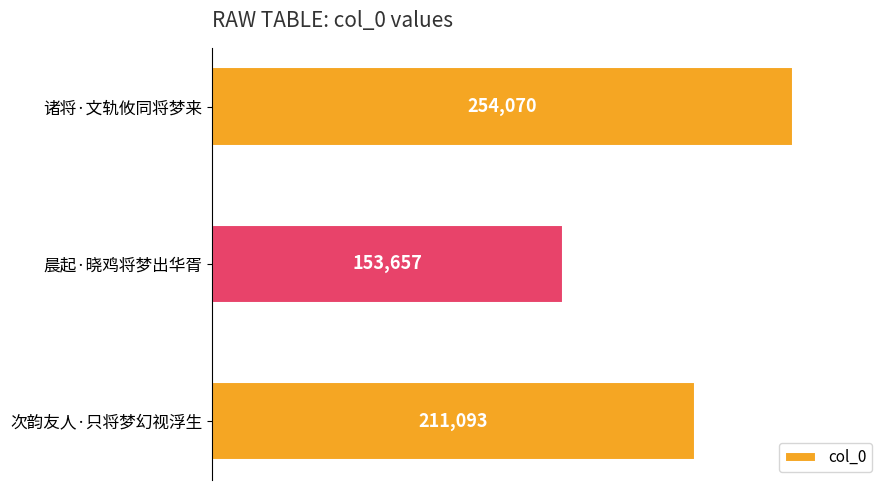

What is the average value?

206273